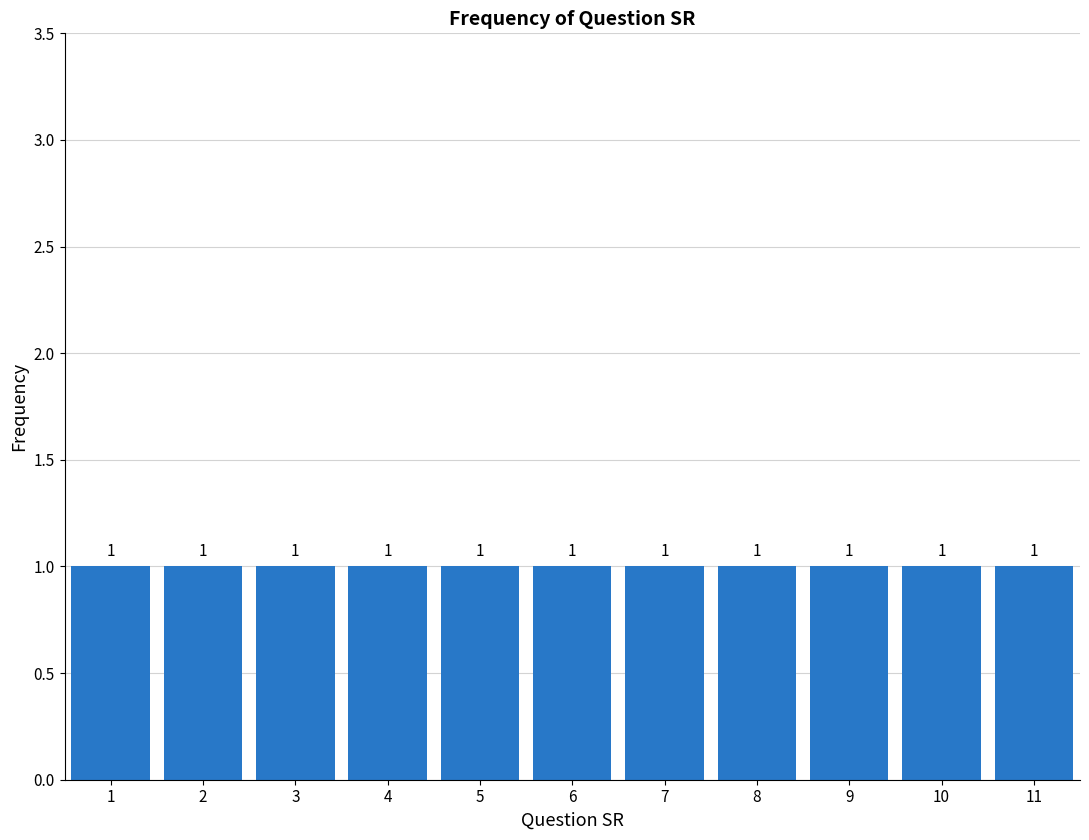

How tall is the bar that spans 7.5 to 8.5 on the x-axis?

1